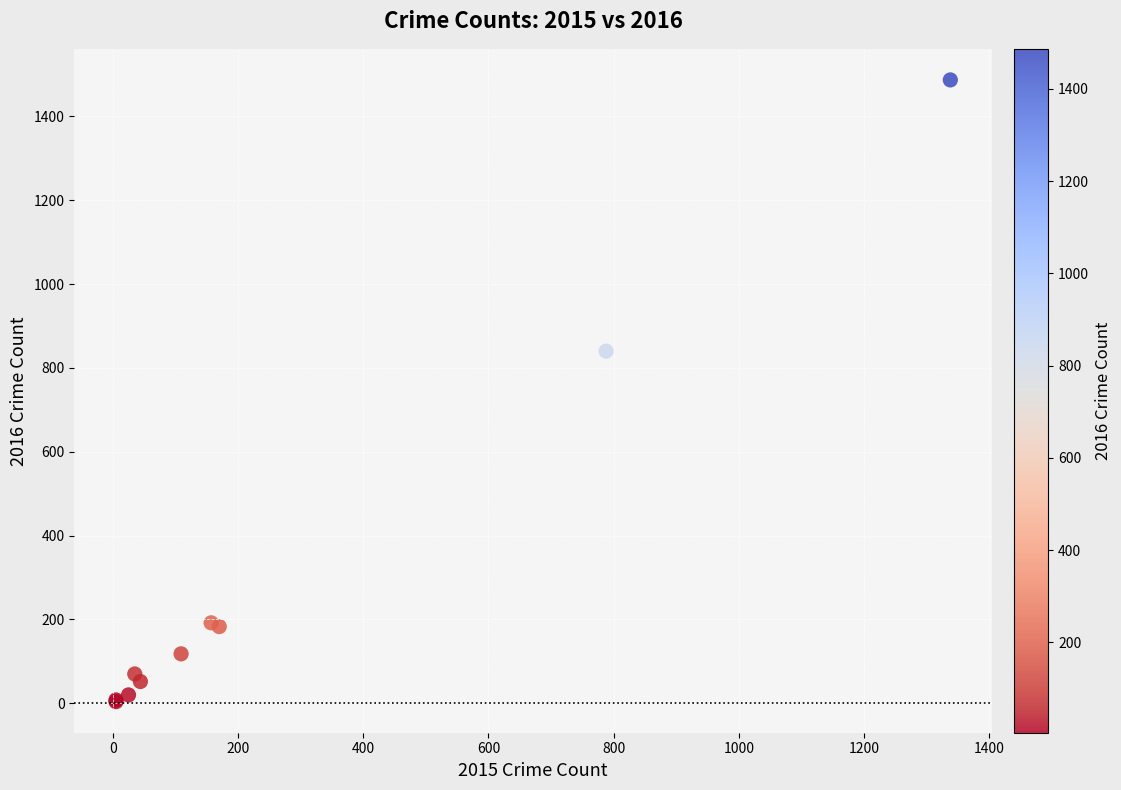

What Y value in the scatter plot is closest to 745?

840